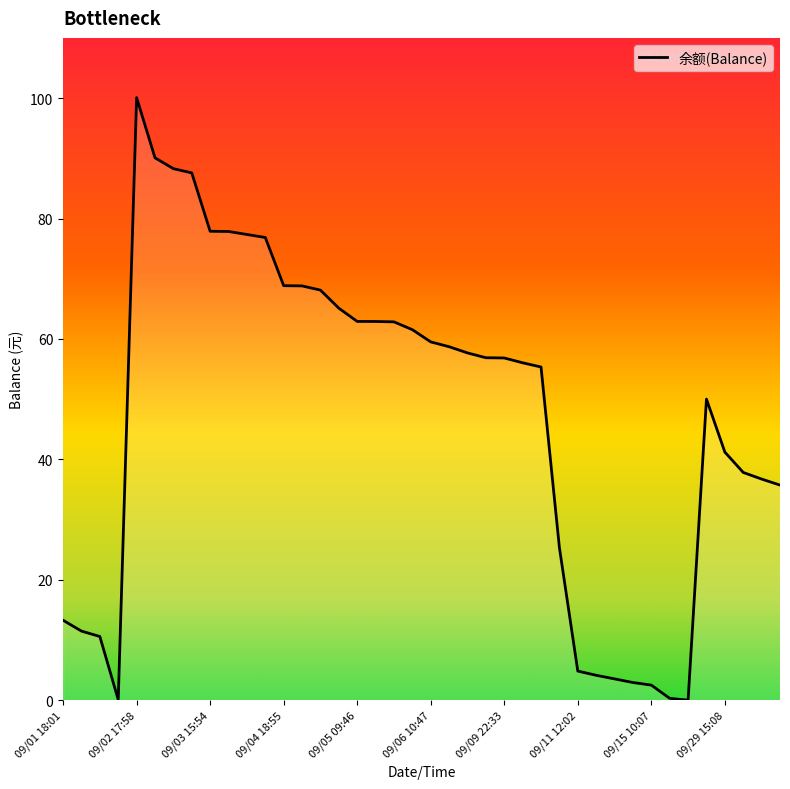

What is the greatest value displayed?

100.1